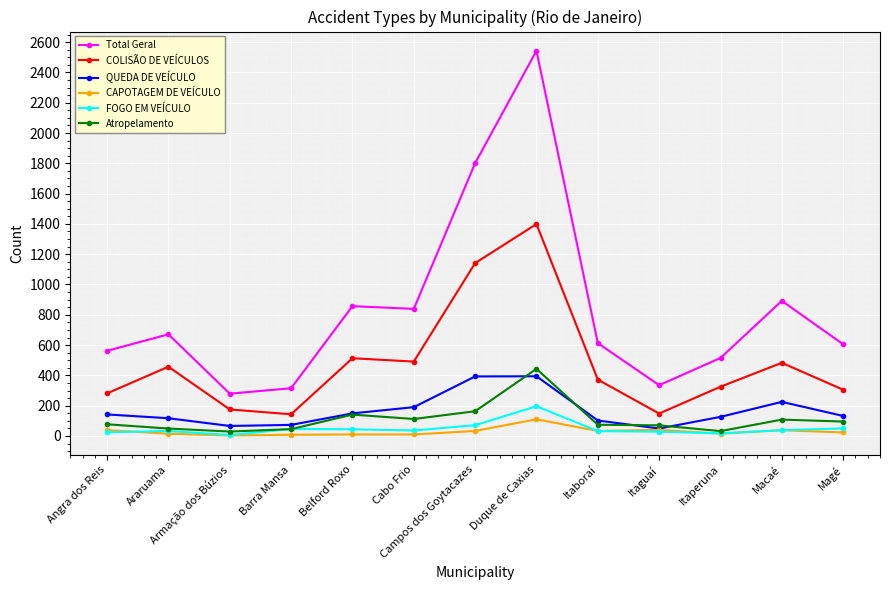

Which series has the largest total across all categories?

Total Geral